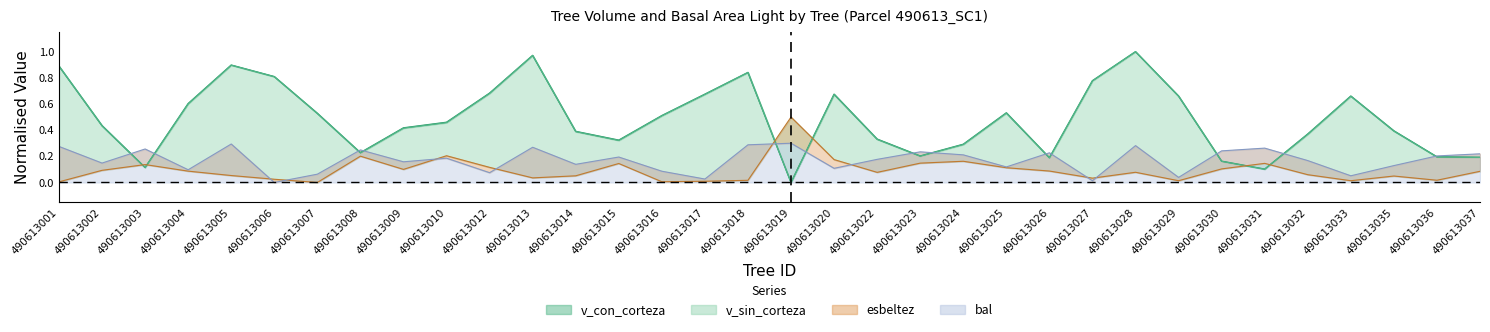

What are all the series names shown in the legend?

v_con_corteza, v_sin_corteza, esbeltez, bal